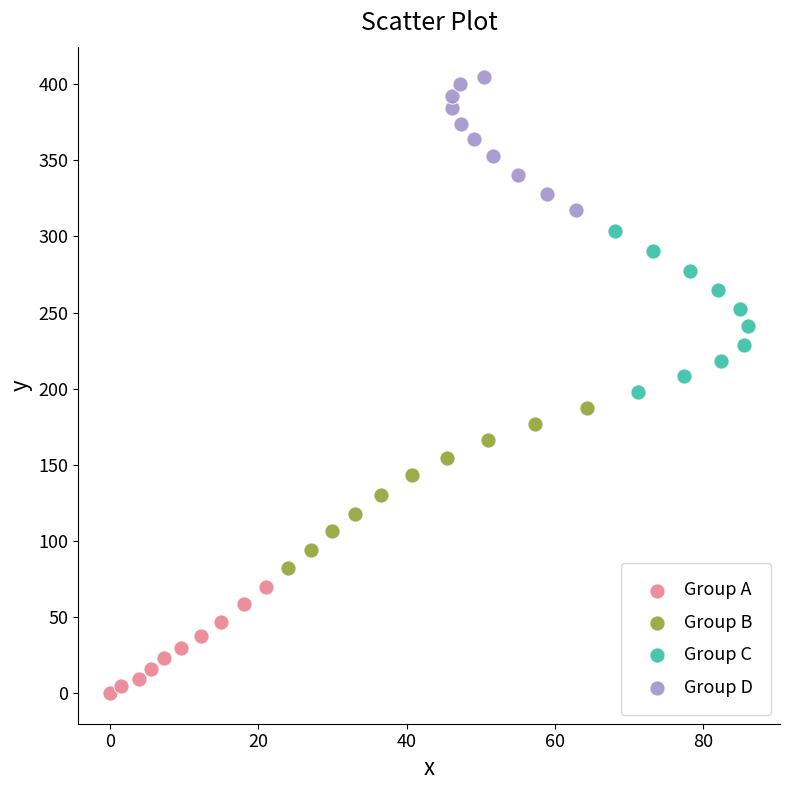

Which series contains the lowest Y value?

Group A